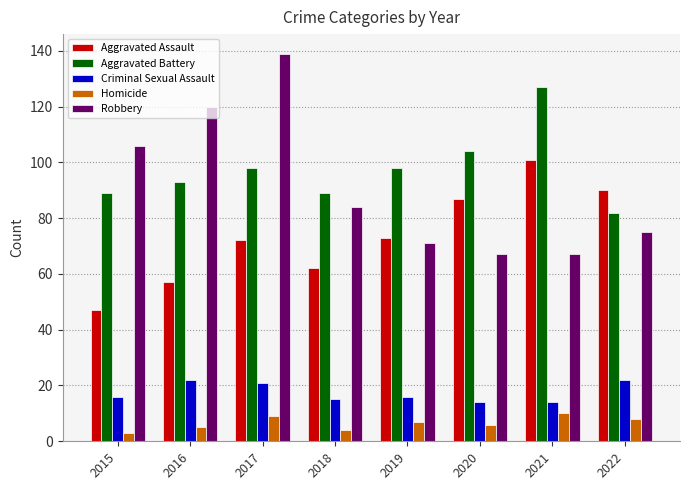

At which label is Robbery closest to 103?

2015